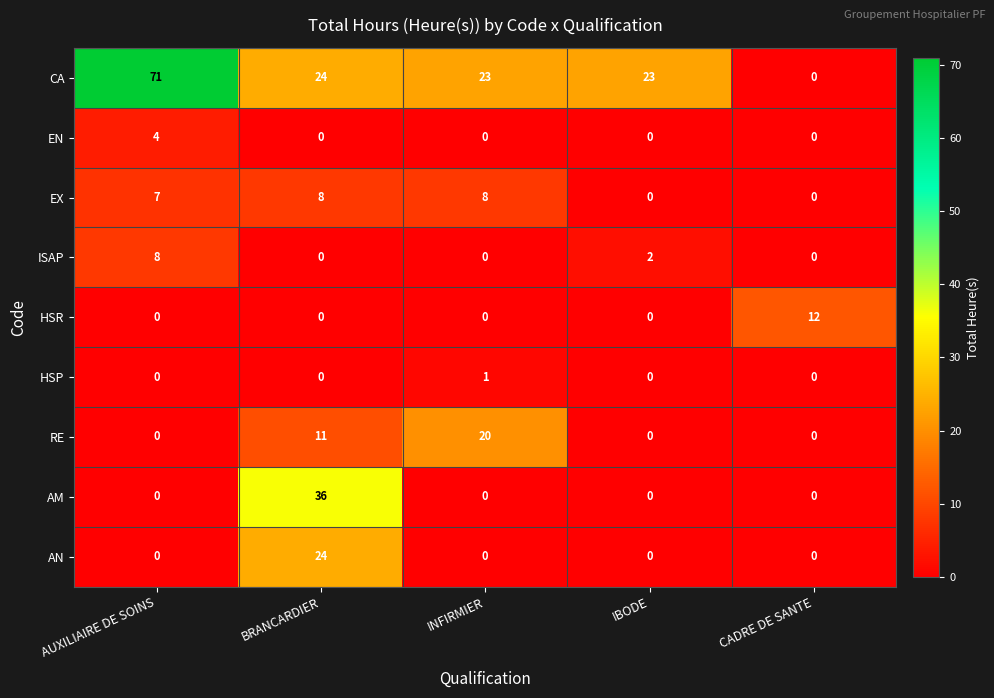

What is the maximum value for AN?

24